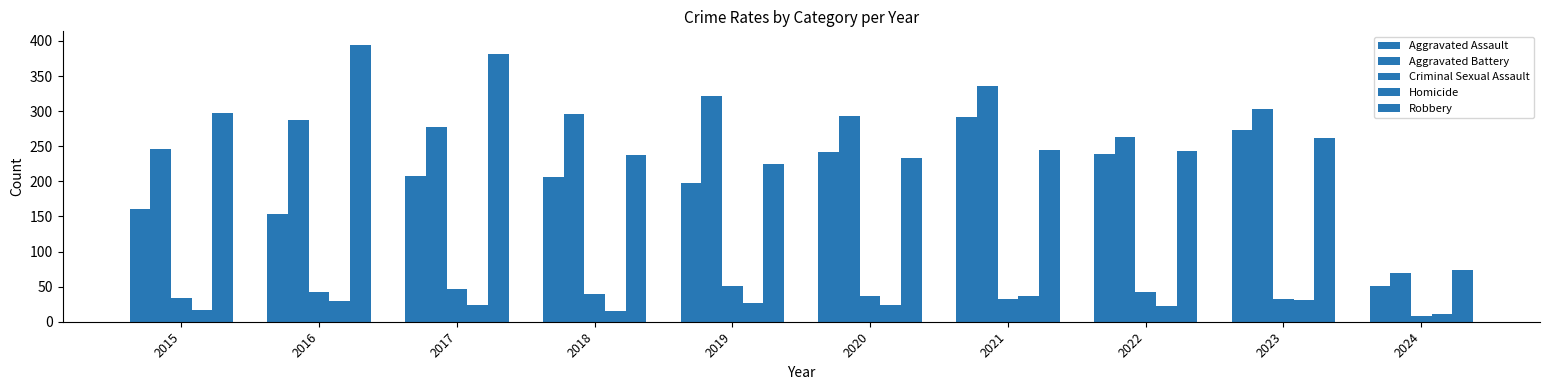

The Aggravated Battery series shows 336 at 2021. True or false?

True